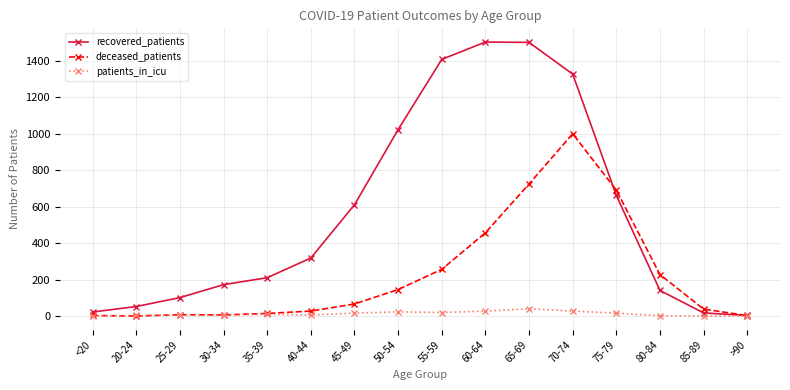

What is the label of the 13th point from the left?

75-79